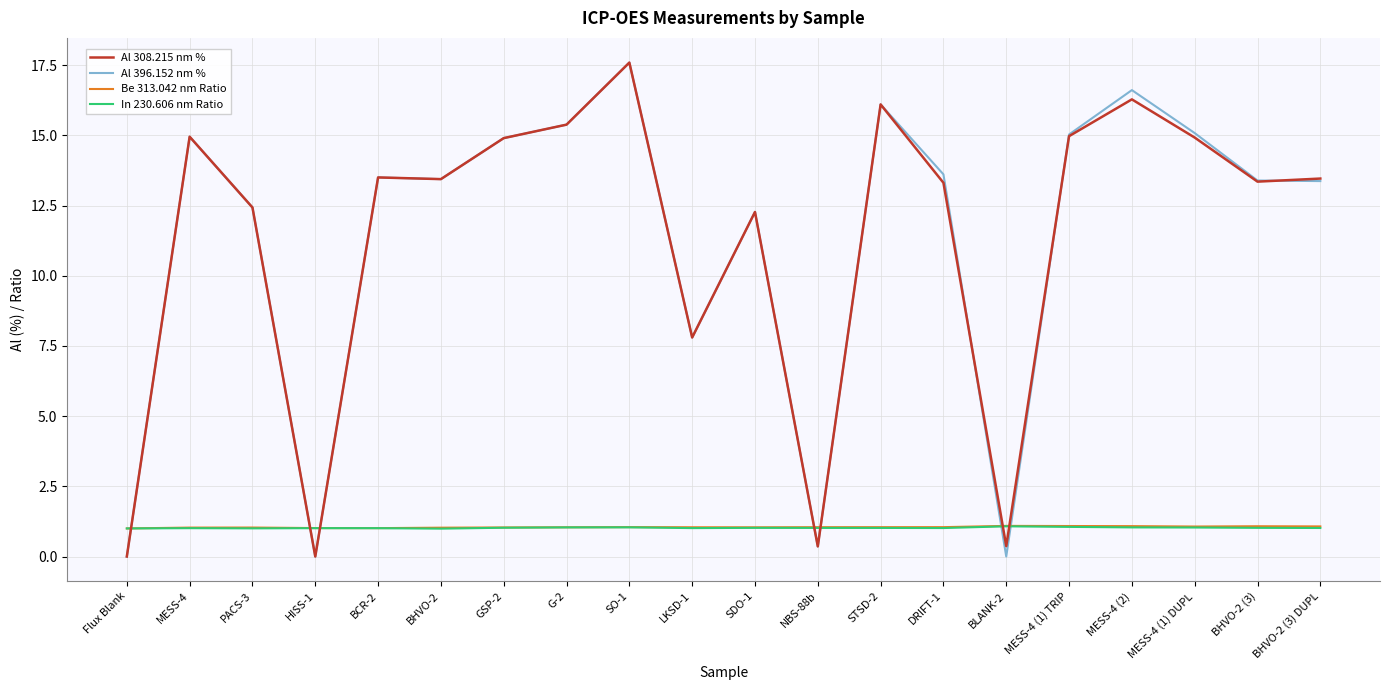

True or false: Al 308.215 nm % has more than 0 interior local peaks.

True